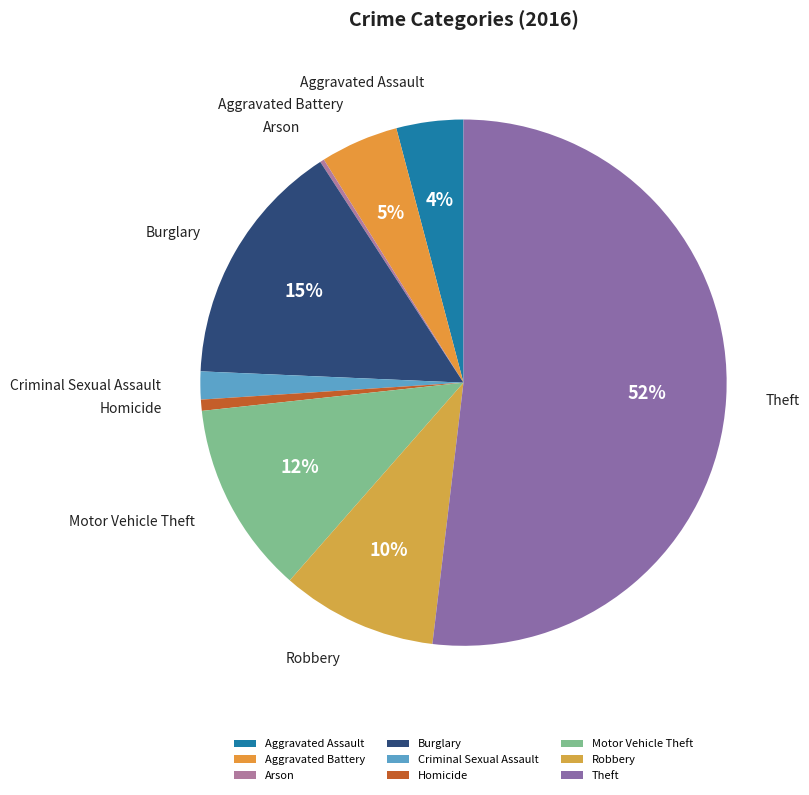

Is the sum of Homicide and Burglary greater than half?

No